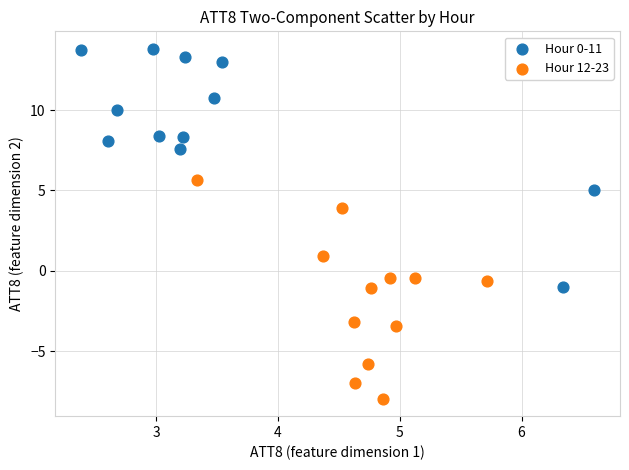

Which series contains the lowest Y value?

Hour 12-23